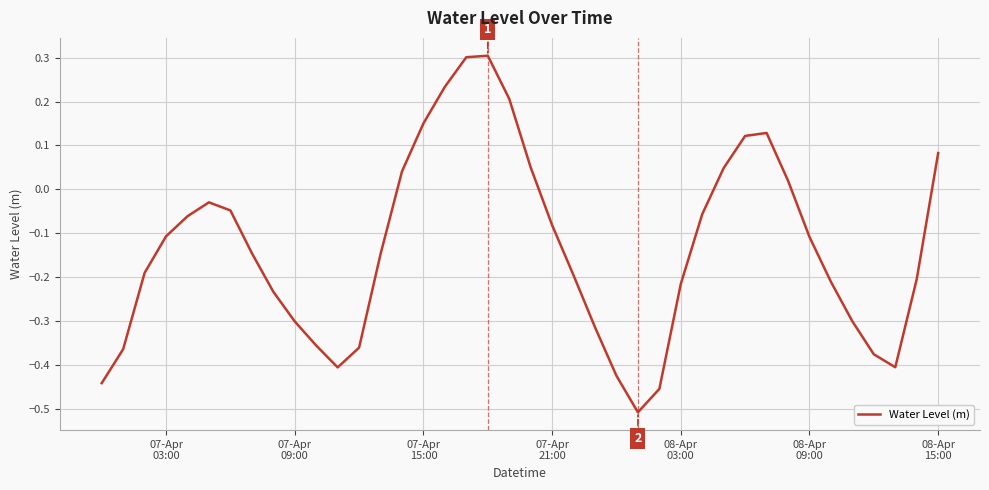

What is the difference between the maximum and minimum values?

0.8